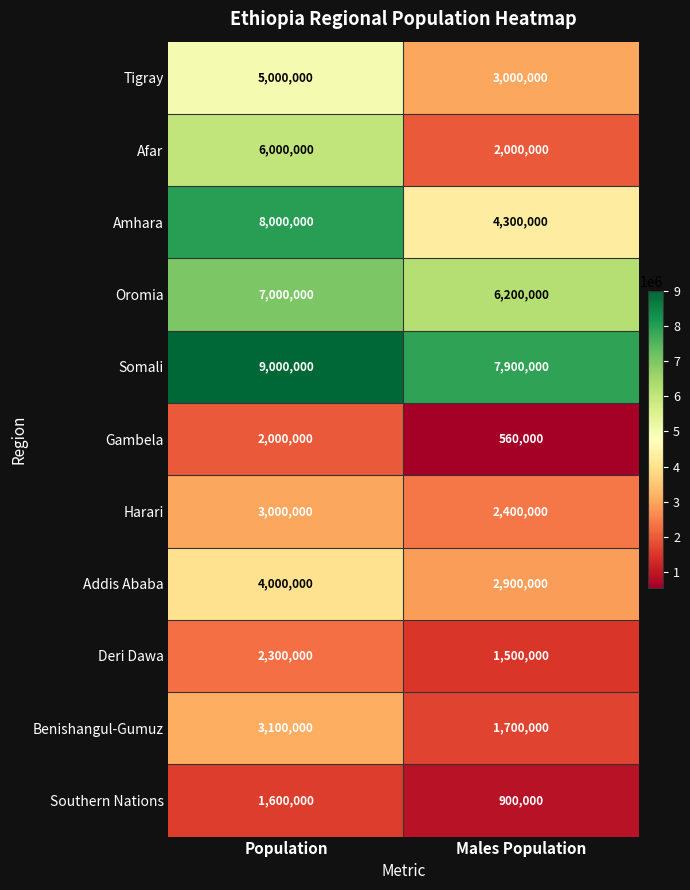

Reading left to right, what are all the values shown in this chart?

Tigray: 5000000	3000000
Afar: 6000000	2000000
Amhara: 8000000	4300000
Oromia: 7000000	6200000
Somali: 9000000	7900000
Gambela: 2000000	560000
Harari: 3000000	2400000
Addis Ababa: 4000000	2900000
Deri Dawa: 2300000	1500000
Benishangul-Gumuz: 3100000	1700000
Southern Nations: 1600000	900000